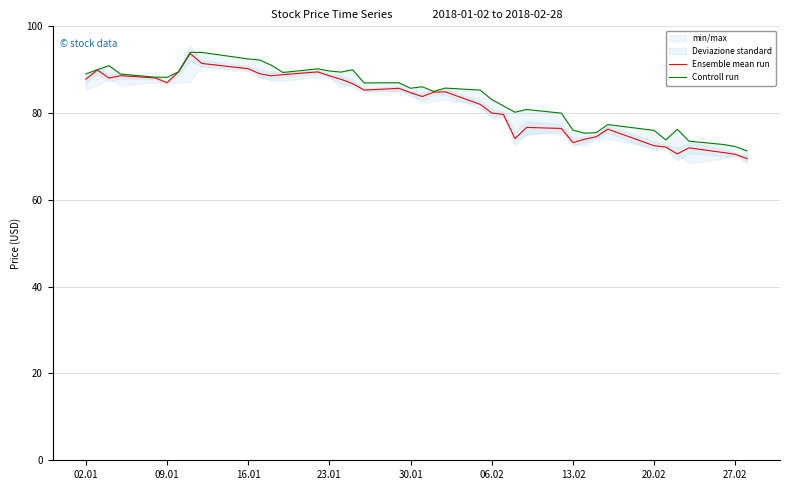

How many interior local peaks does the Ensemble mean run series have?

9